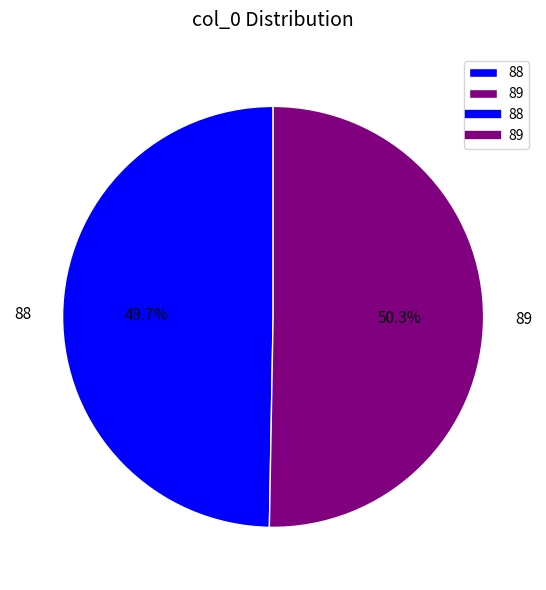

Do 88 and 89 together represent more than half of the pie?

Yes